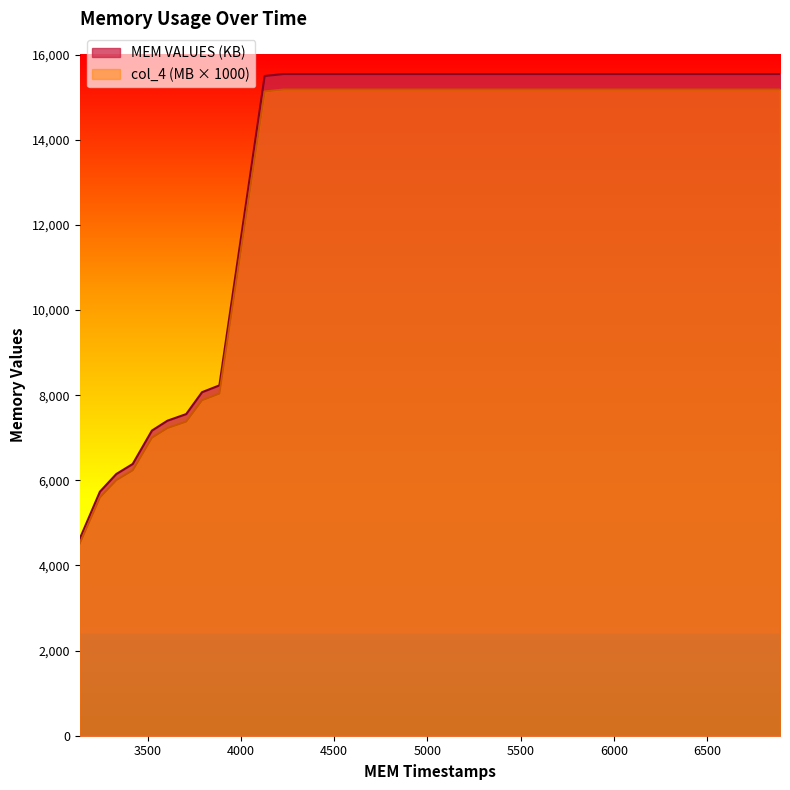

What is the maximum value shown in the chart?

15544.0